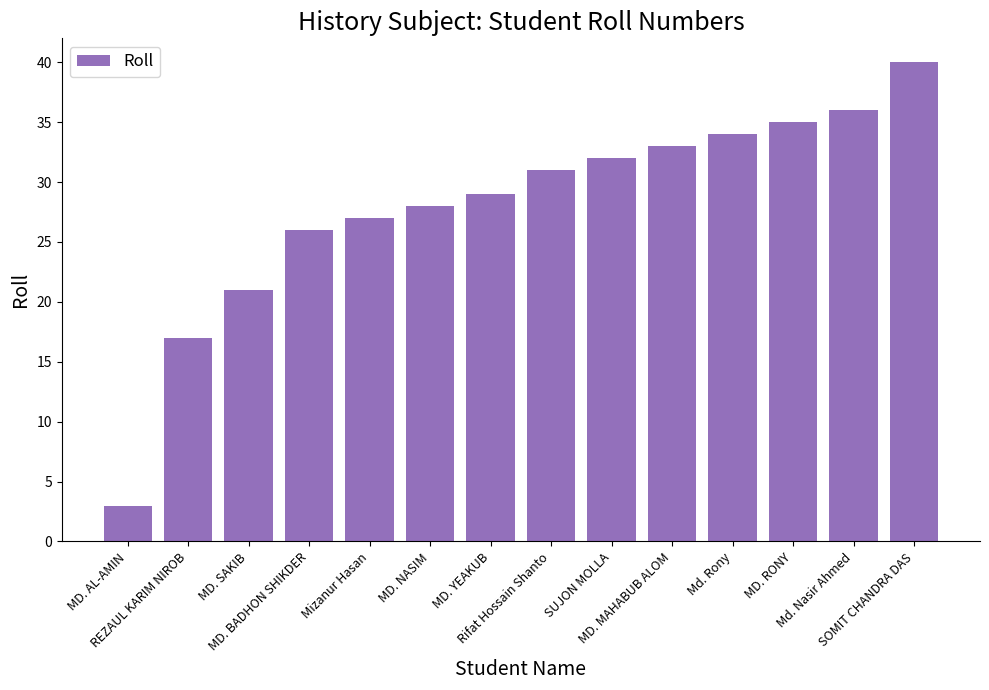

Approximately how many times larger is the value at SOMIT CHANDRA DAS compared to MD. NASIM?

1.4